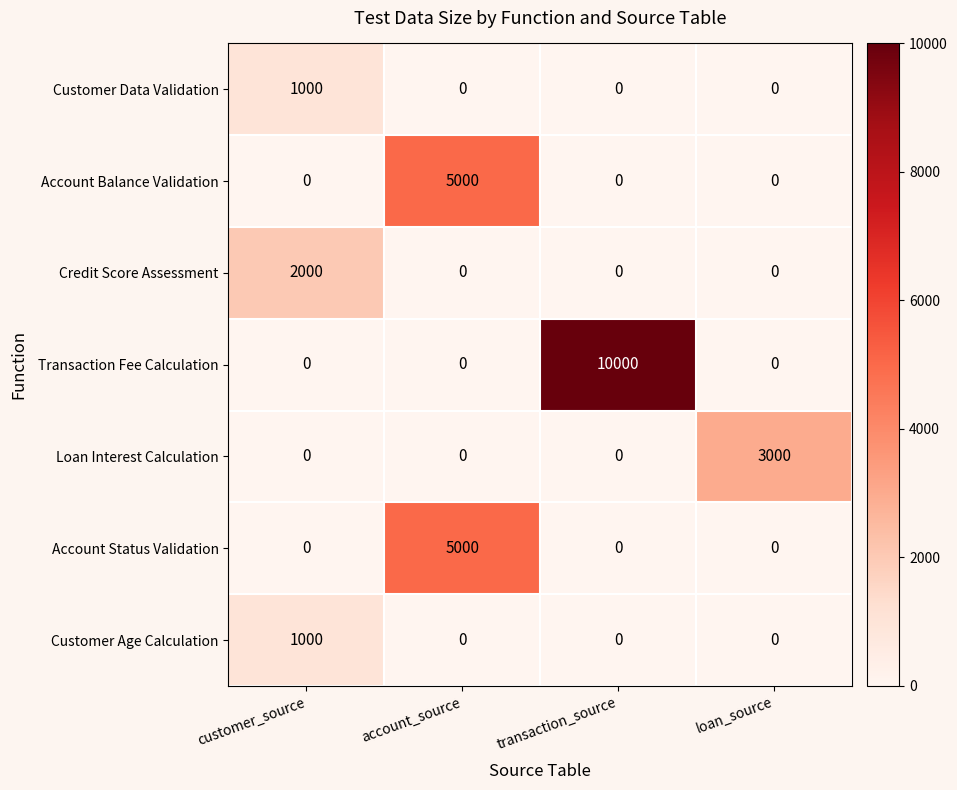

How many series are shown in this chart?

7